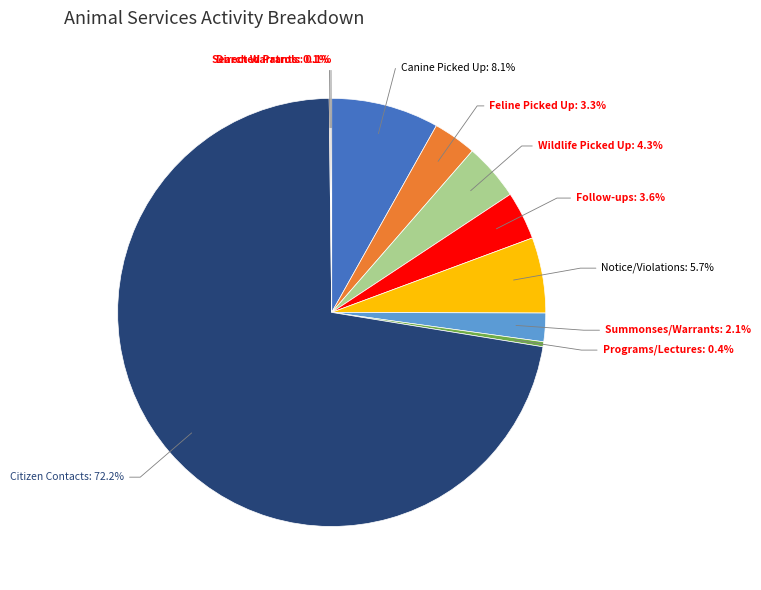

Is there any slice that represents more than half of the pie?

Yes